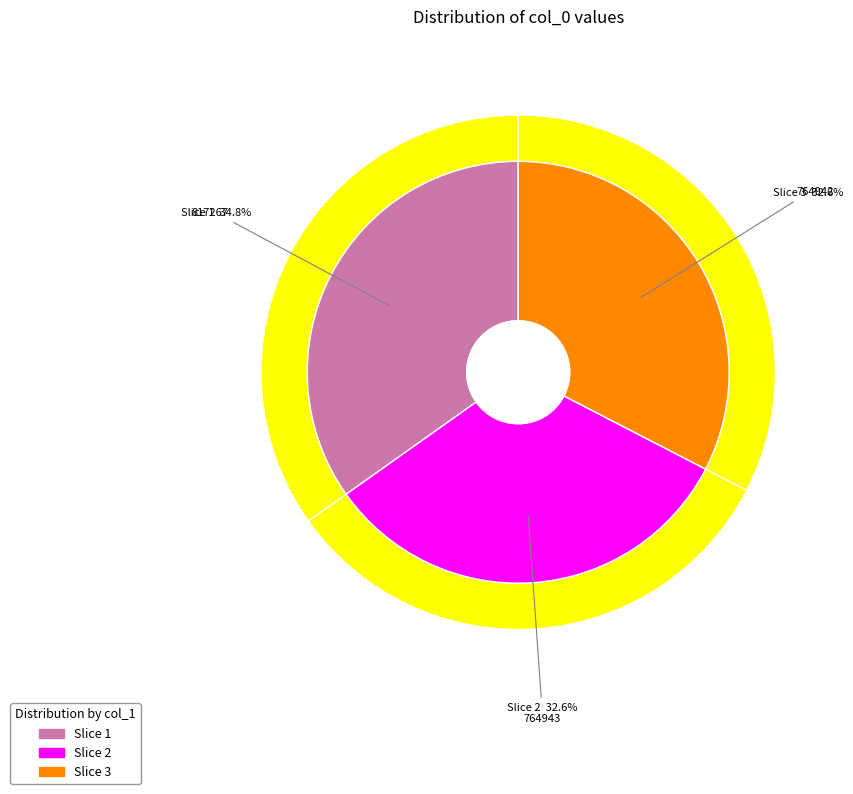

How many slices are in this pie chart?

3